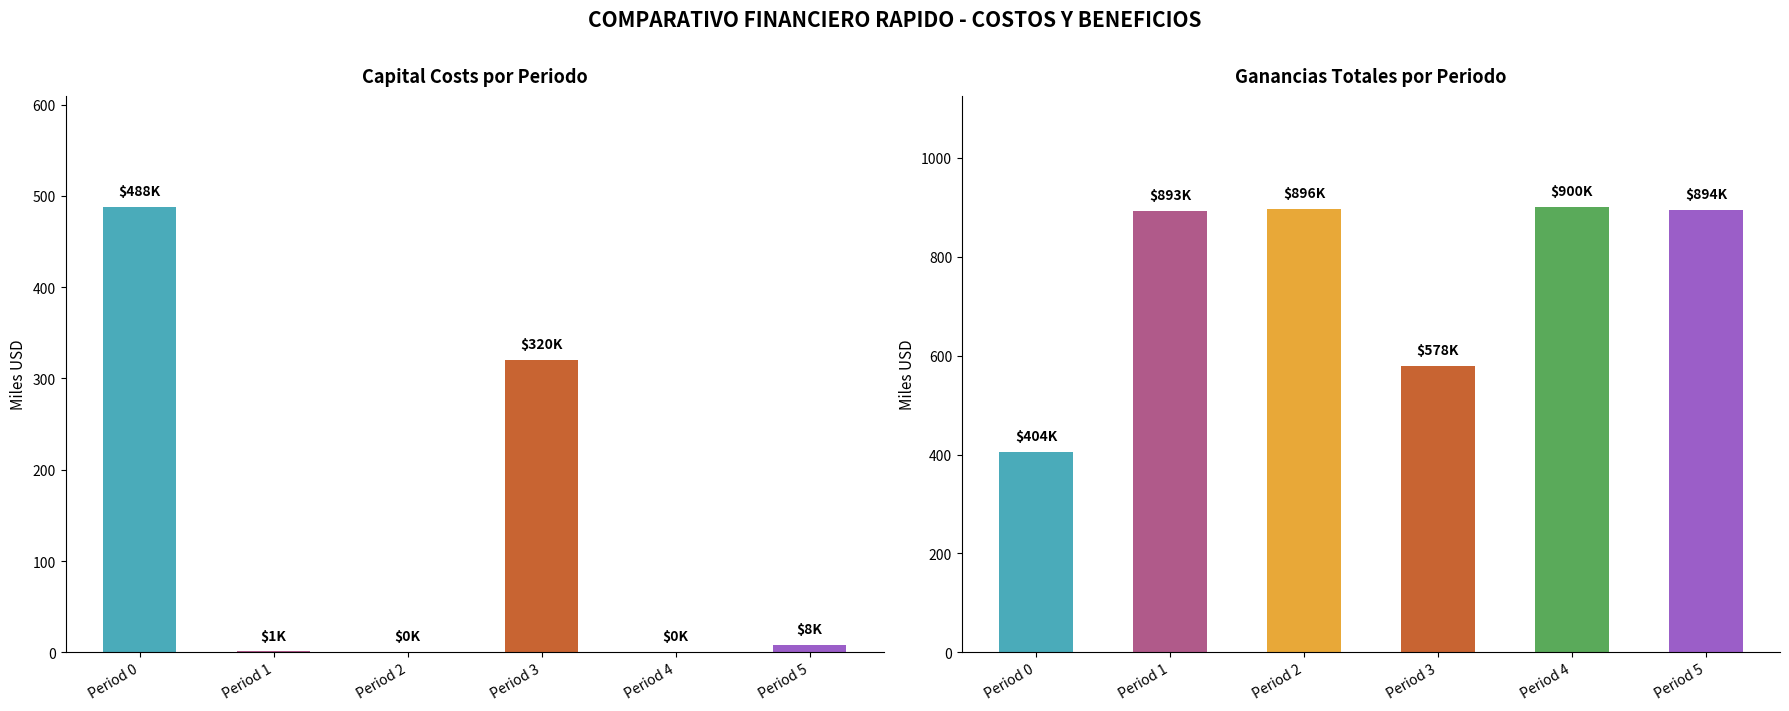

What is the sum of all Capital Costs (K USD) values?

816.6